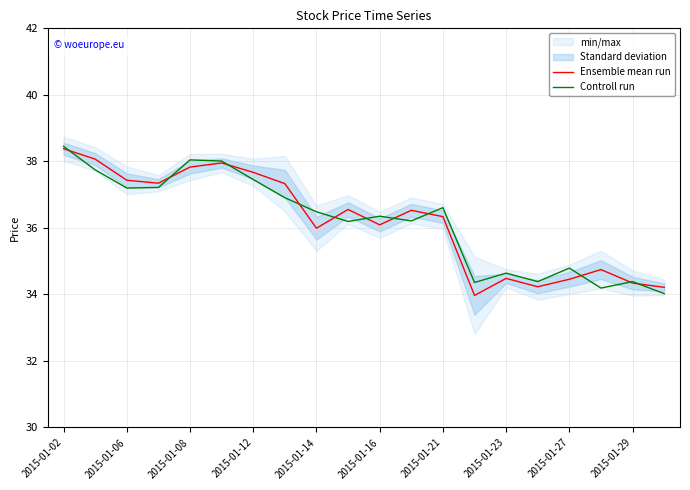

The Controll run series shows 36.5 at 2015-01-14. True or false?

True